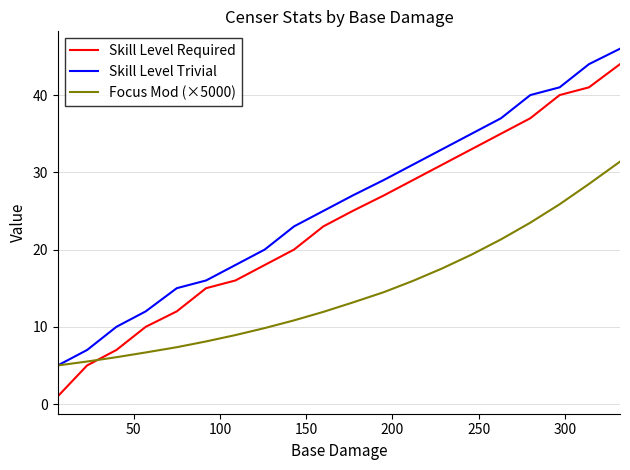

Count the number of categories in the chart.

20